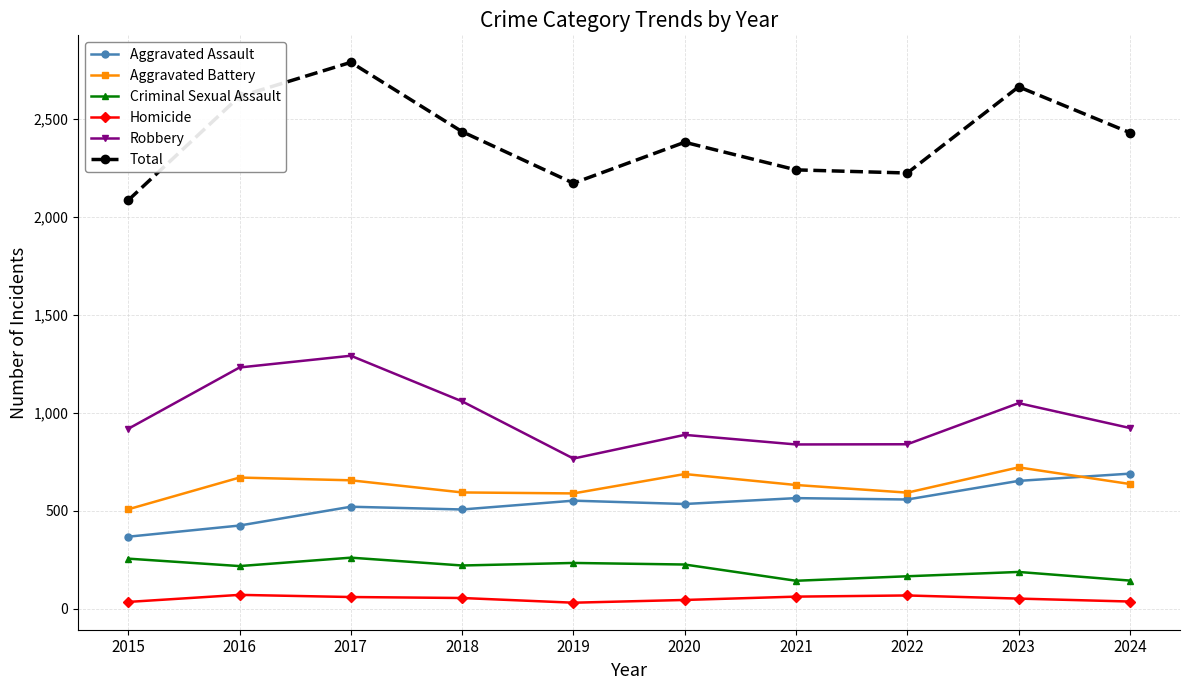

What is the difference between the maximum and minimum values in the Aggravated Assault series?

322